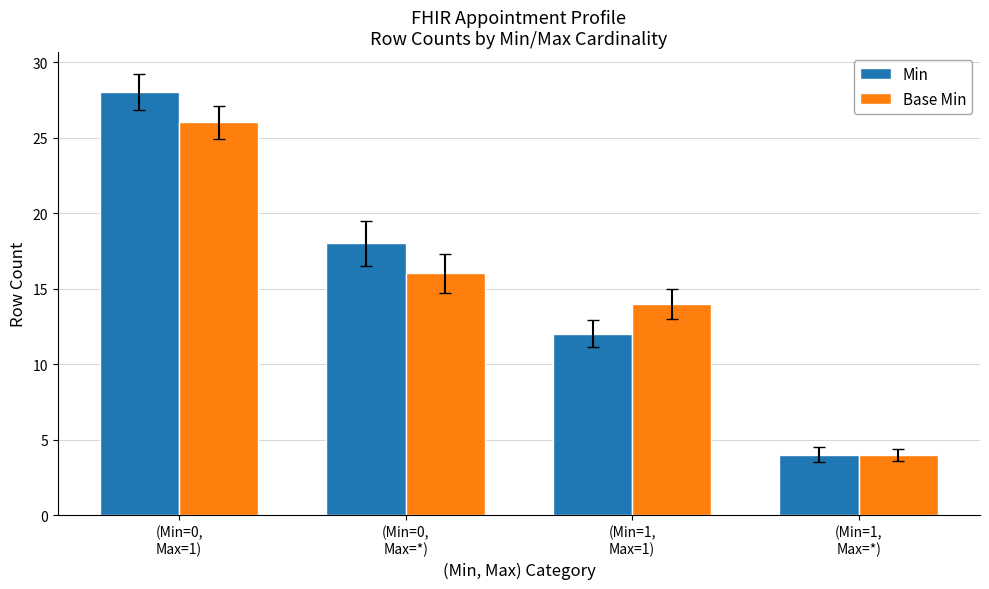

What is the average value of the Min series?

16